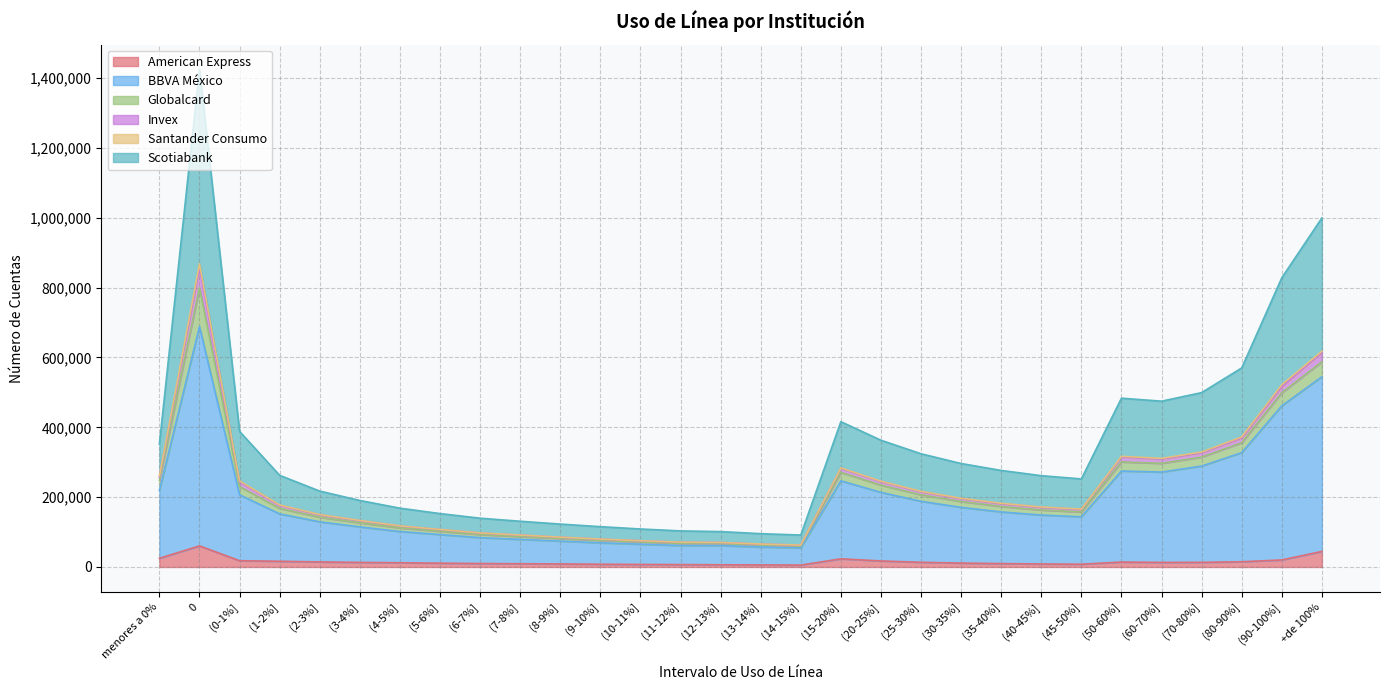

What is the maximum value for American Express?

60344